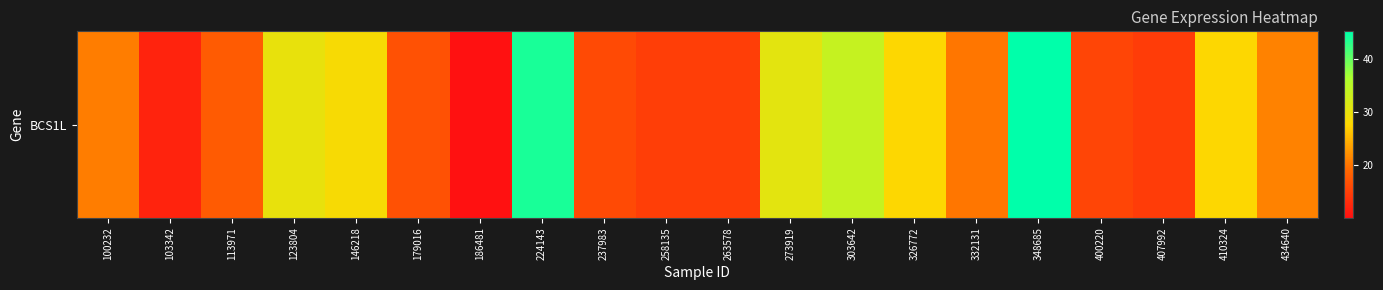

List the labels in order of value, smallest first.

186481, 103342, 407992, 263578, 258135, 400220, 237983, 179016, 113971, 332131, 100232, 434640, 326772, 410324, 146218, 123804, 273919, 303642, 224143, 348685